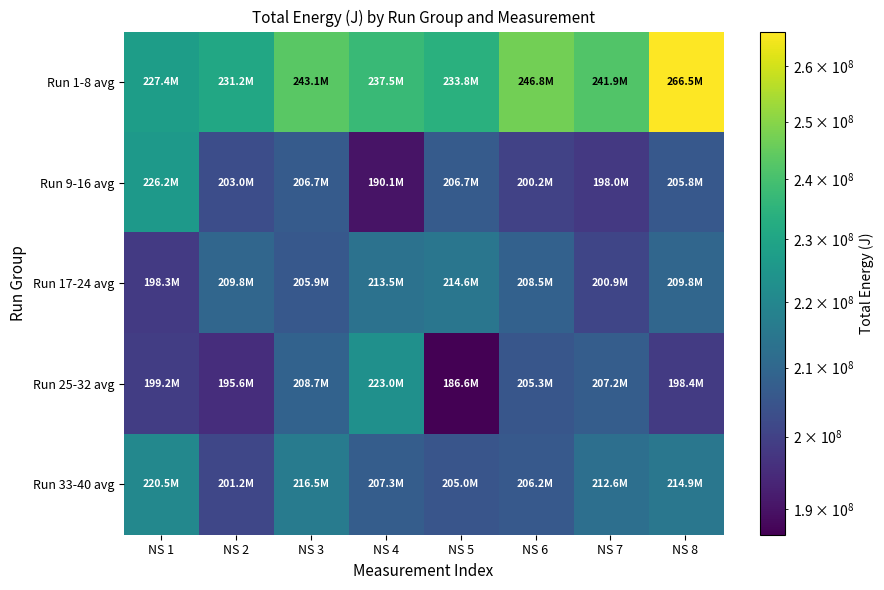

Reading right to left, list all the values displayed in this chart.

Run 1-8 avg: NS 8=266487313	NS 7=241902133	NS 6=246833641	NS 5=233843609	NS 4=237534648	NS 3=243092923	NS 2=231165360	NS 1=227382760
Run 9-16 avg: NS 8=205788245	NS 7=198014861	NS 6=200232581	NS 5=206658574	NS 4=190109107	NS 3=206729711	NS 2=202951235	NS 1=226190798
Run 17-24 avg: NS 8=209750154	NS 7=200894755	NS 6=208488656	NS 5=214630990	NS 4=213541116	NS 3=205936940	NS 2=209781194	NS 1=198307659
Run 25-32 avg: NS 8=198393872	NS 7=207193815	NS 6=205260066	NS 5=186552461	NS 4=223011278	NS 3=208731481	NS 2=195584601	NS 1=199158503
Run 33-40 avg: NS 8=214909983	NS 7=212620619	NS 6=206221274	NS 5=205040600	NS 4=207262961	NS 3=216483809	NS 2=201172990	NS 1=220474897